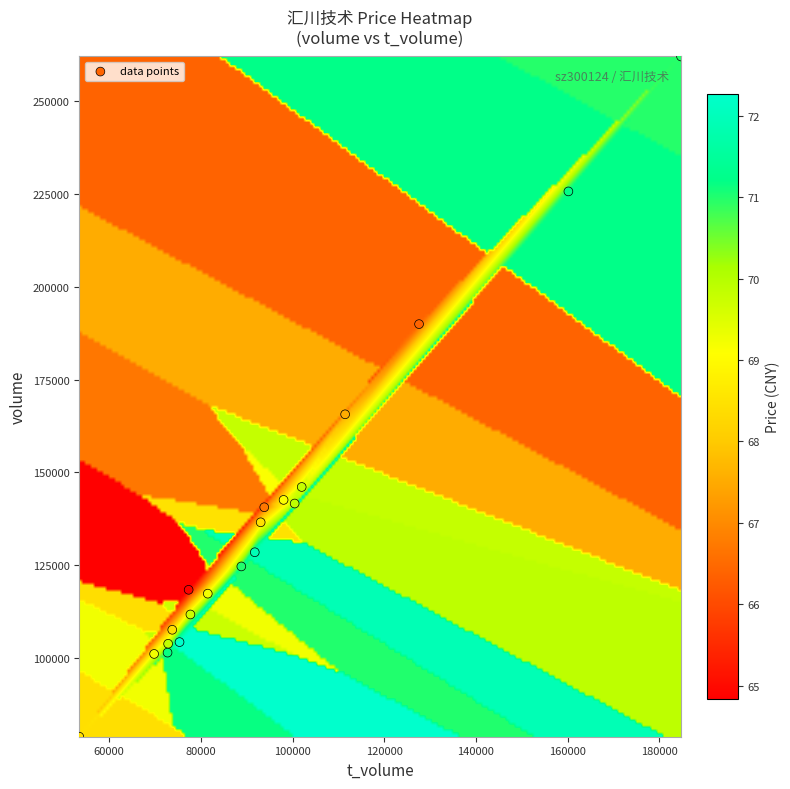

What is the range of X values (max minus min)?

131314